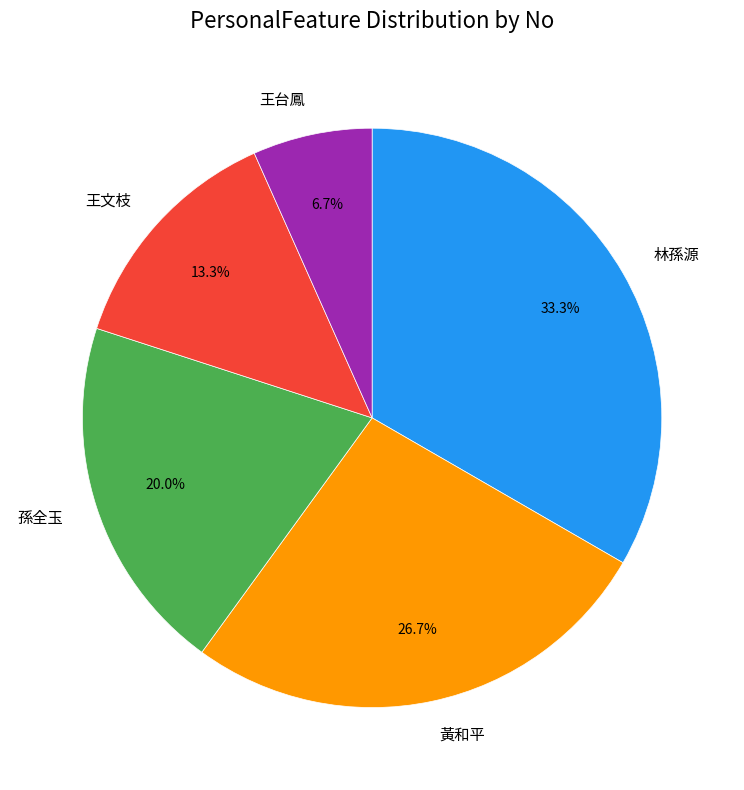

The 王文枝 slice represents 7% of the pie. True or false?

False